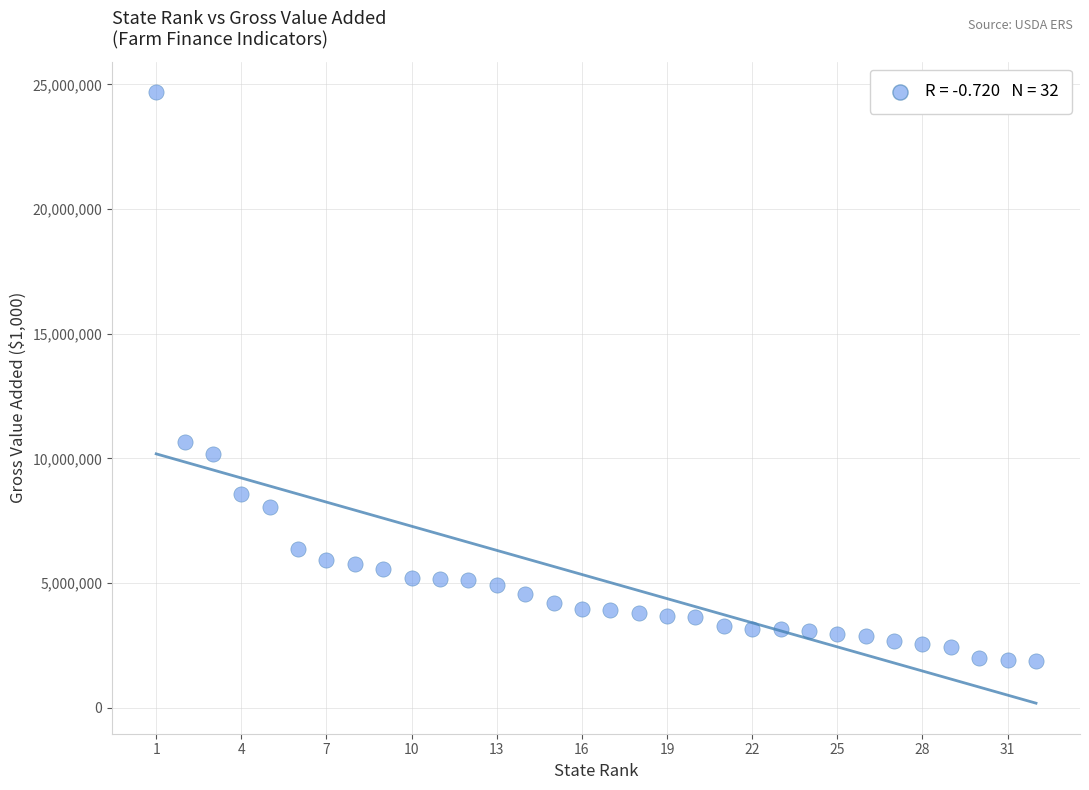

What is the range of X values (max minus min)?

31